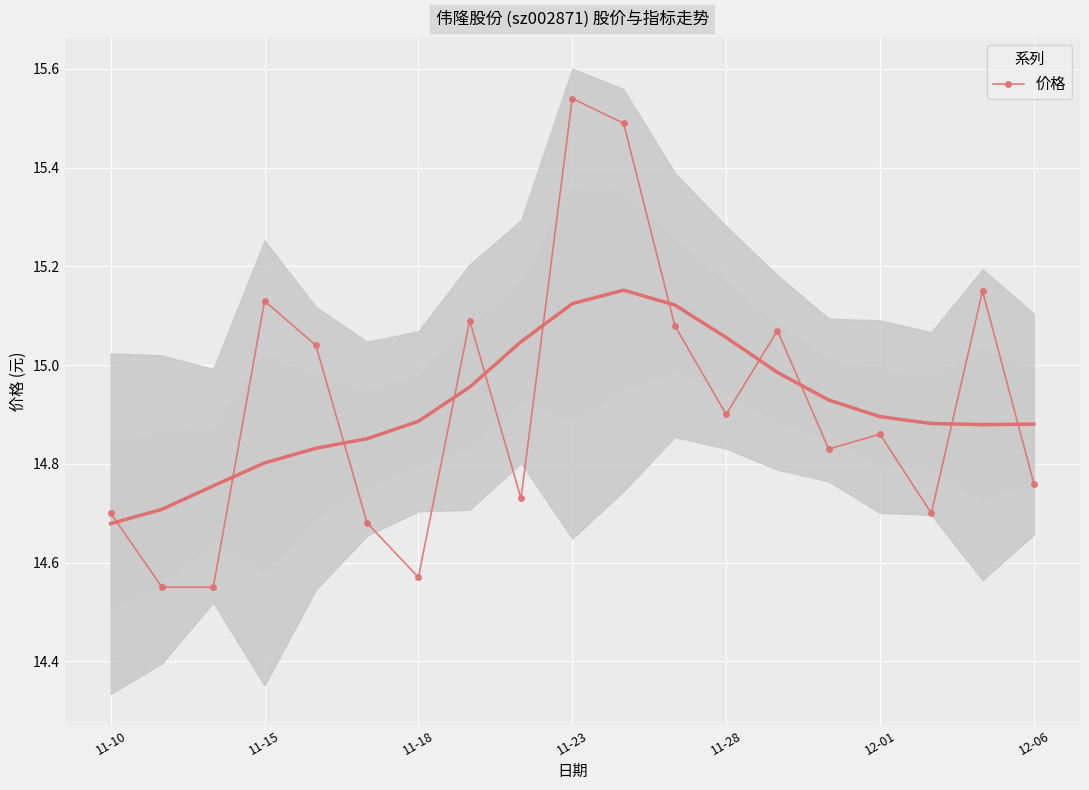

At which category does 价格 reach its first local peak?

11-15